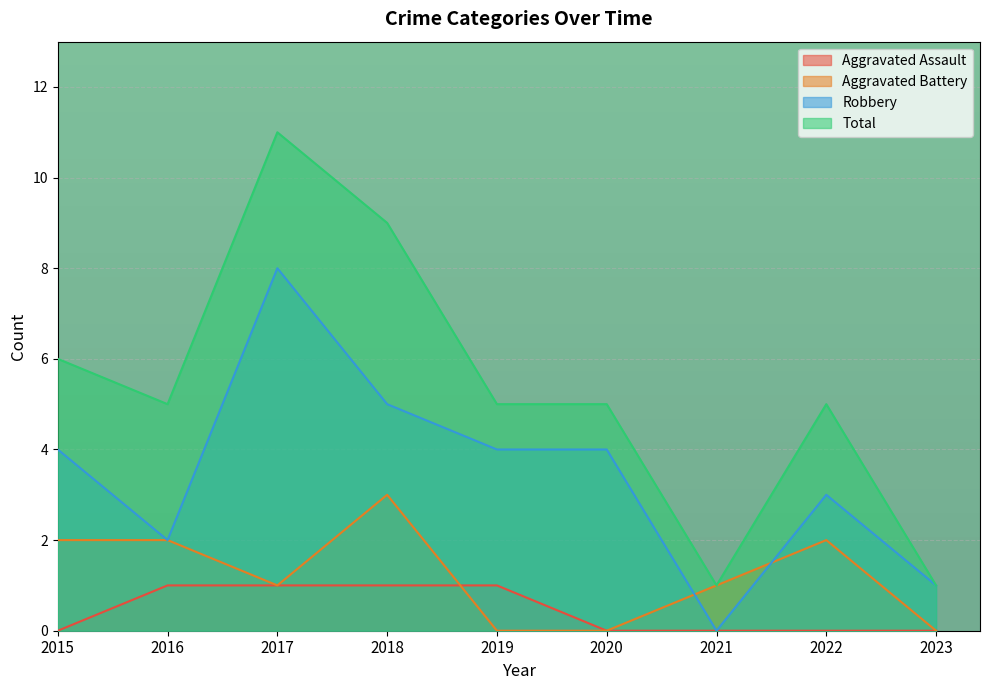

Which has a higher value, 2015 or 2020?

2015